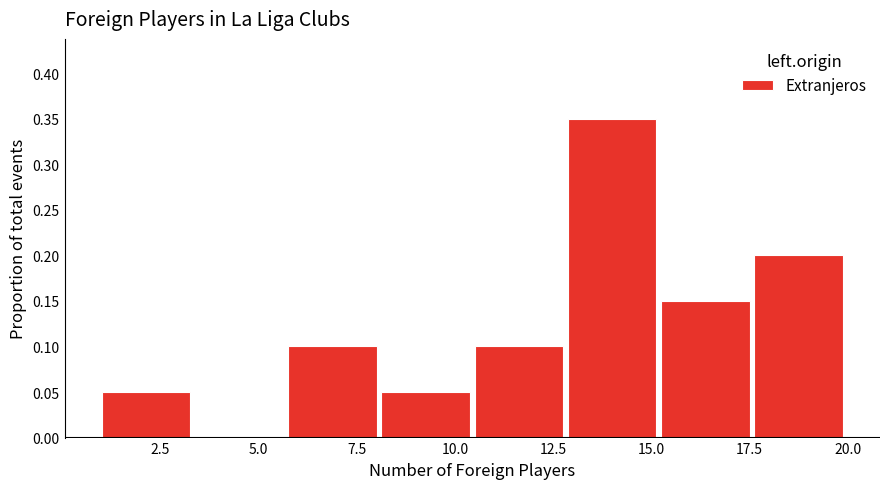

Reading left to right, list every bar in this chart as the range it spans on the x-axis followed by its height. Neither the bar edges nor the heights are printed on the chart, so give them approximately, as read against the axes.

1.0 to 3.5: 0.05
3.5 to 6.0: 0
6.0 to 8.0: 0.10
8.0 to 10.5: 0.05
10.5 to 13.0: 0.10
13.0 to 15.5: 0.35
15.5 to 17.5: 0.15
17.5 to 20.0: 0.20